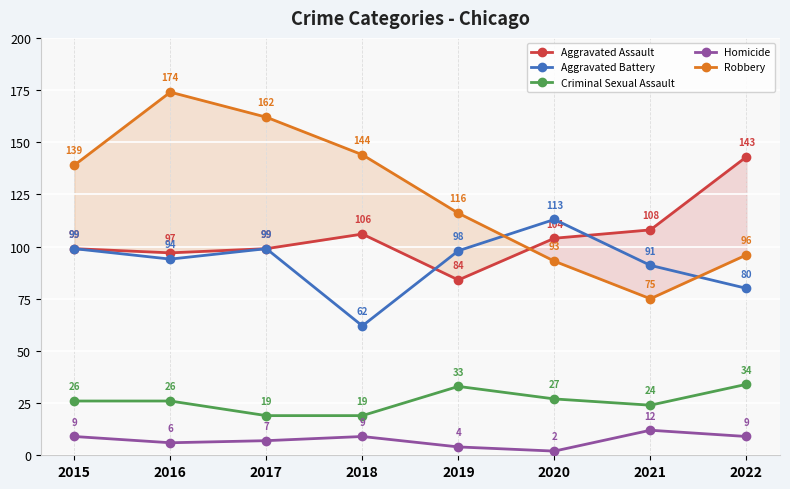

How many interior local valleys does the Aggravated Battery series have?

2